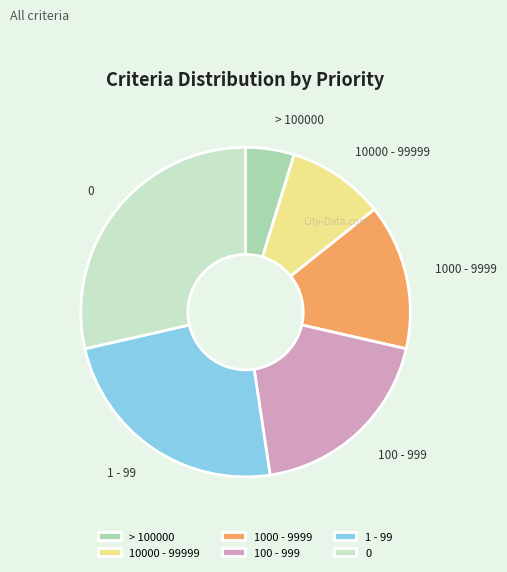

Which has a higher value, 10000 - 99999 or > 100000?

10000 - 99999